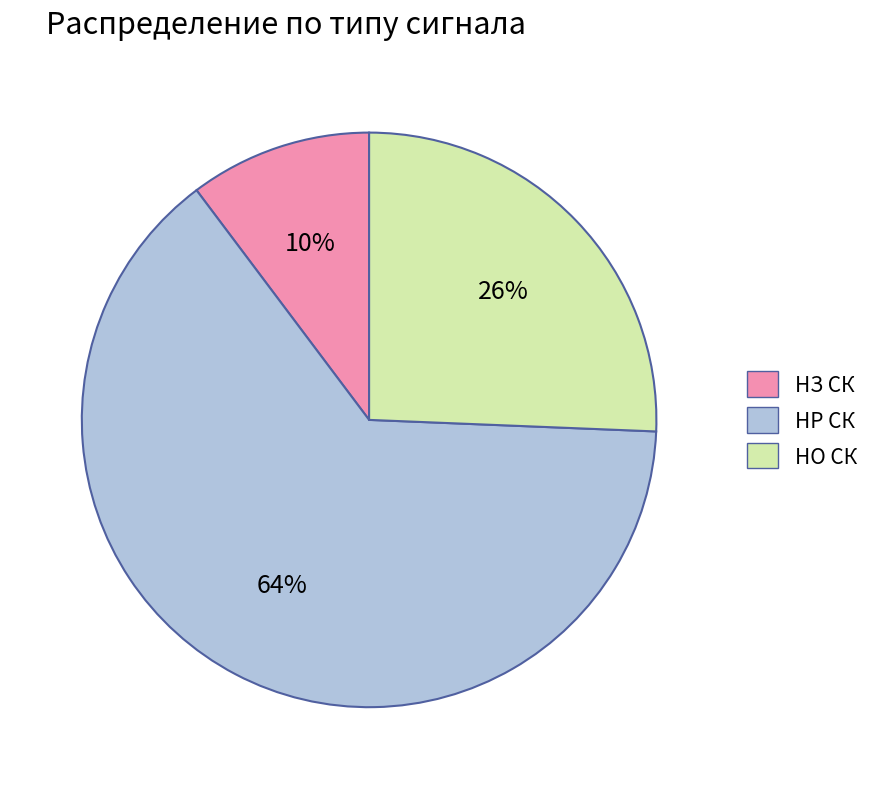

Which category accounts for the majority?

НР СК